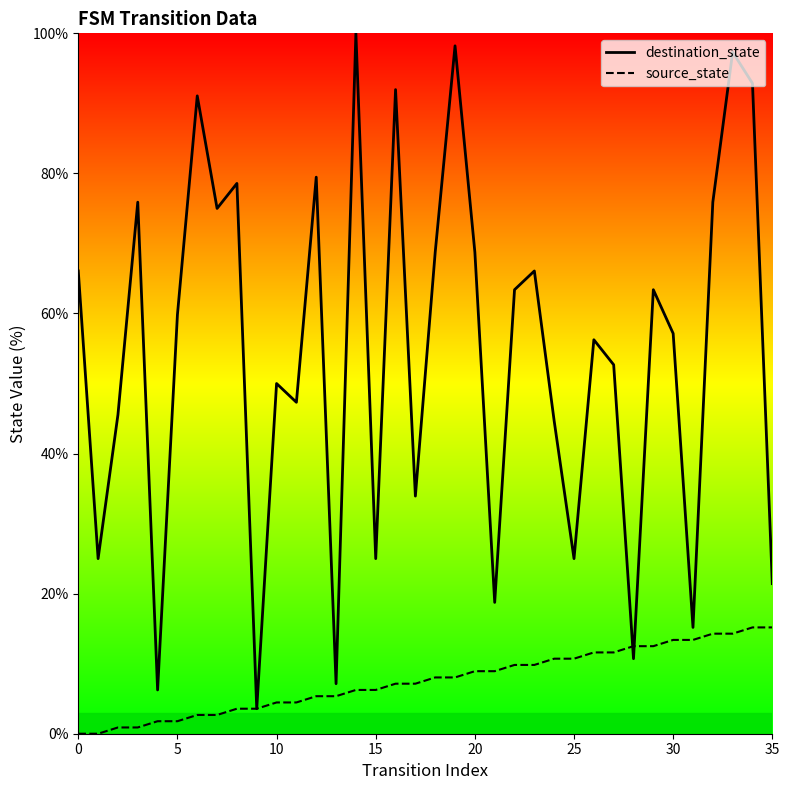

The source_state series shows 8.9 at 20. True or false?

True